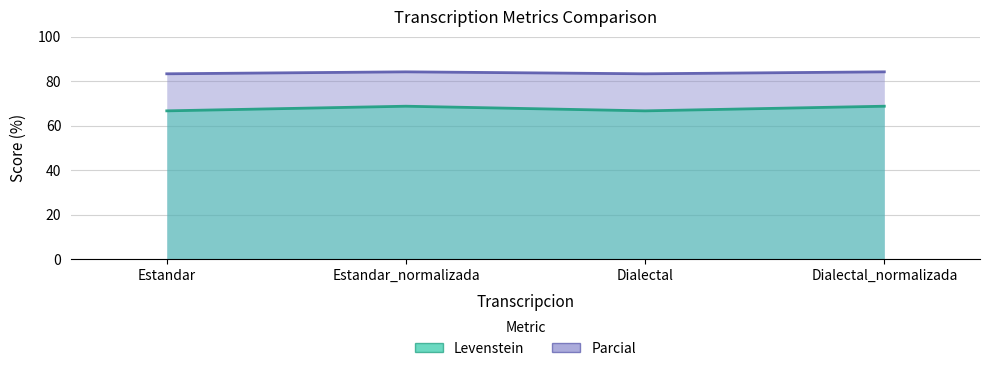

Reading left to right, what are all the values shown in this chart?

Levenstein: Estandar=66.7	Estandar_normalizada=68.8	Dialectal=66.7	Dialectal_normalizada=68.8
Parcial: Estandar=83.3	Estandar_normalizada=84.2	Dialectal=83.3	Dialectal_normalizada=84.2